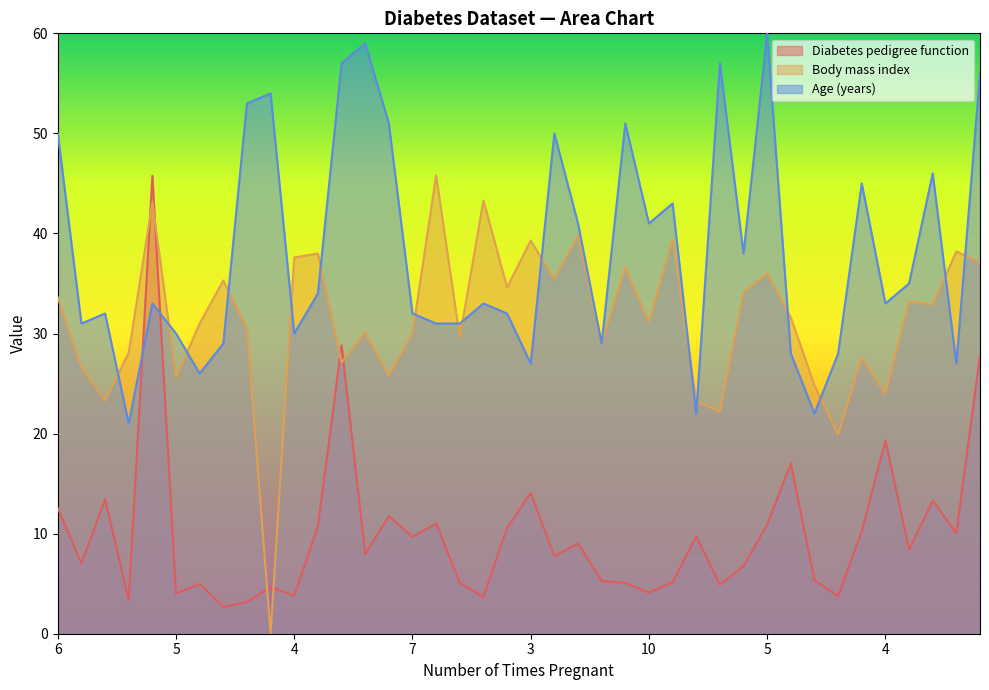

What is the label of the 2nd point from the left?

1